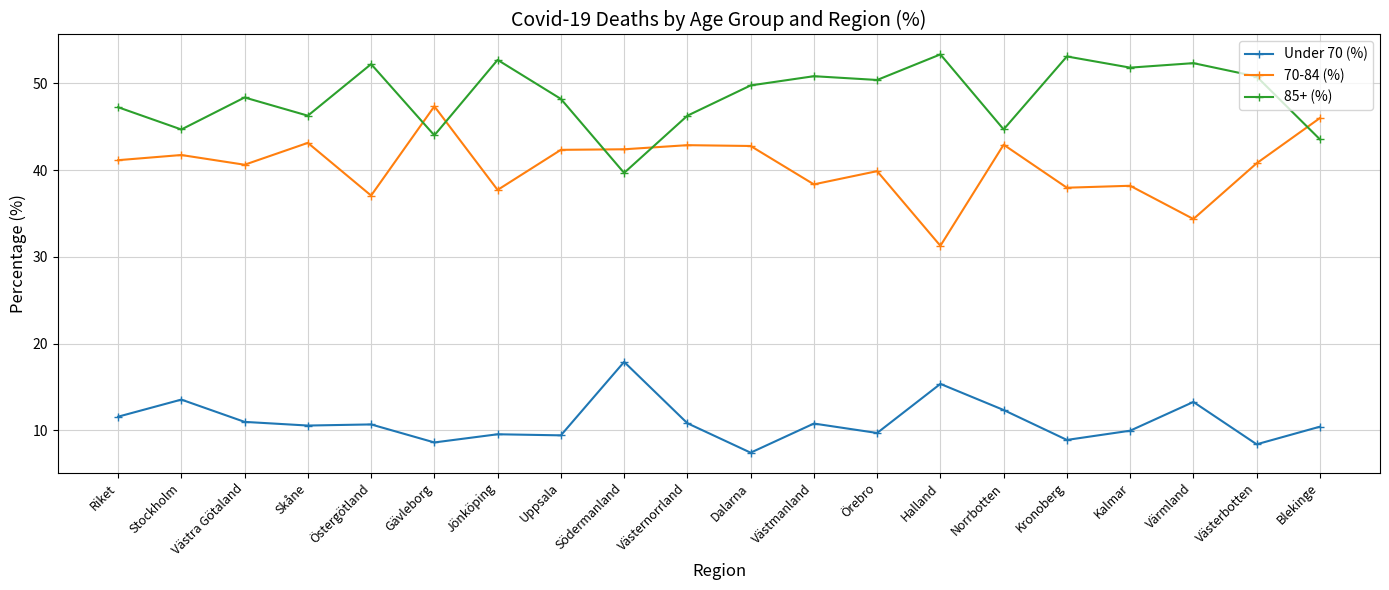

What is the difference between the second highest and minimum values in the 85+ (%) series?

13.4